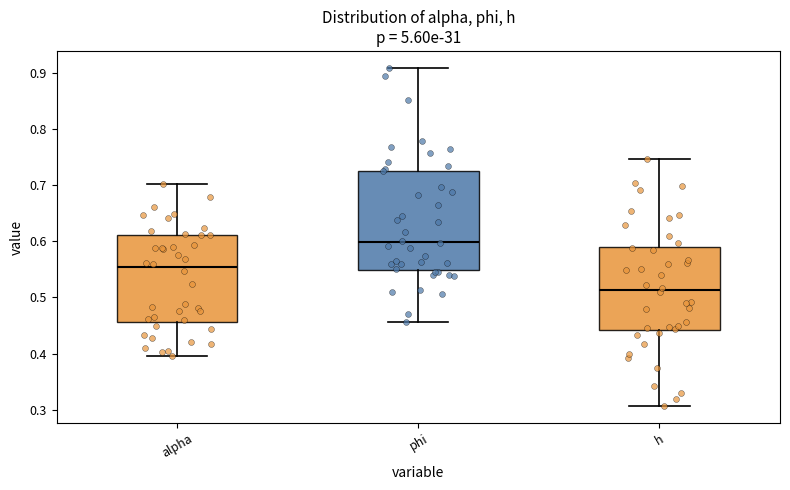

Which box's median line is the highest?

phi